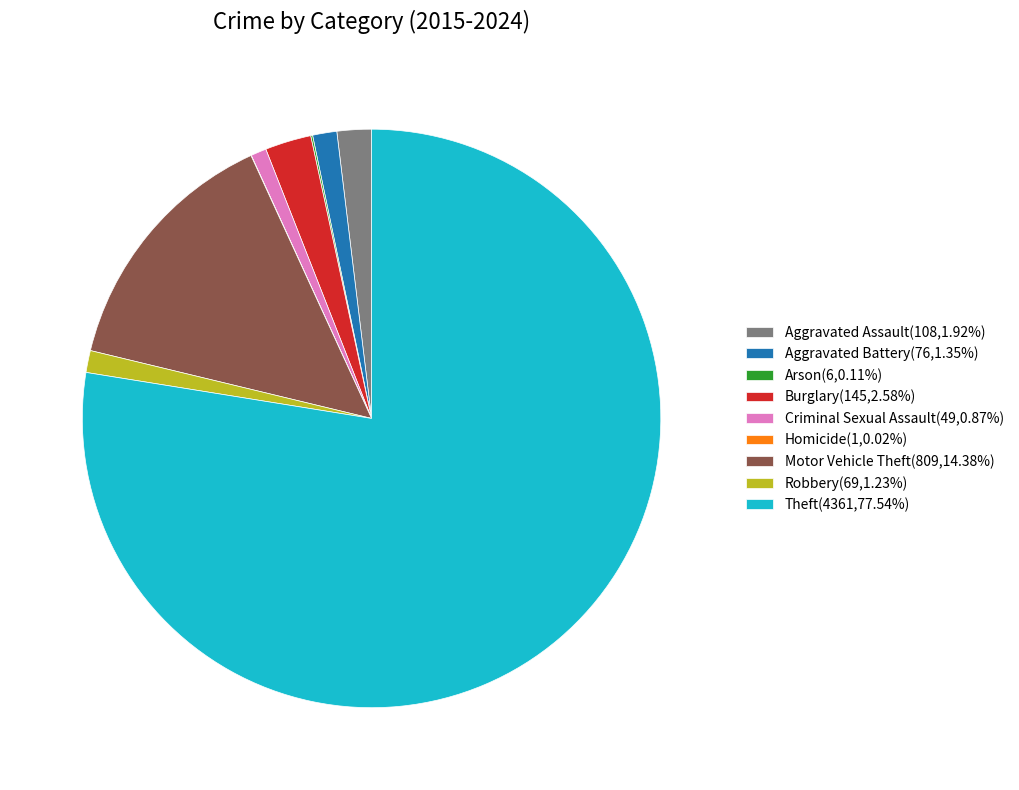

Is it true that Aggravated Battery is 1% of the pie?

True